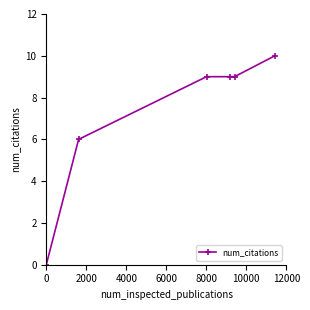

How many categories are shown in the chart?

6